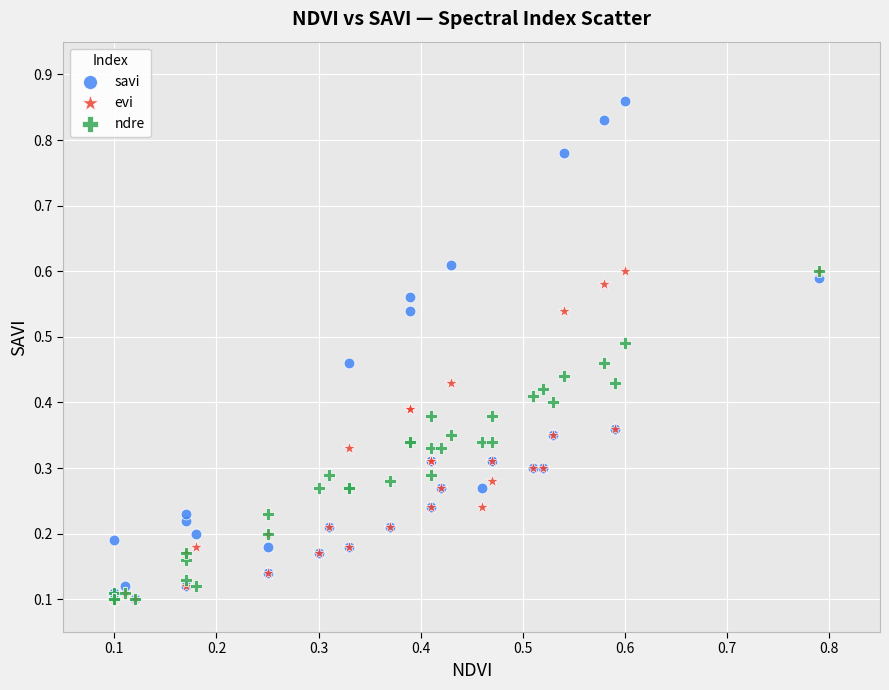

Which series has the widest spread of Y values?

savi